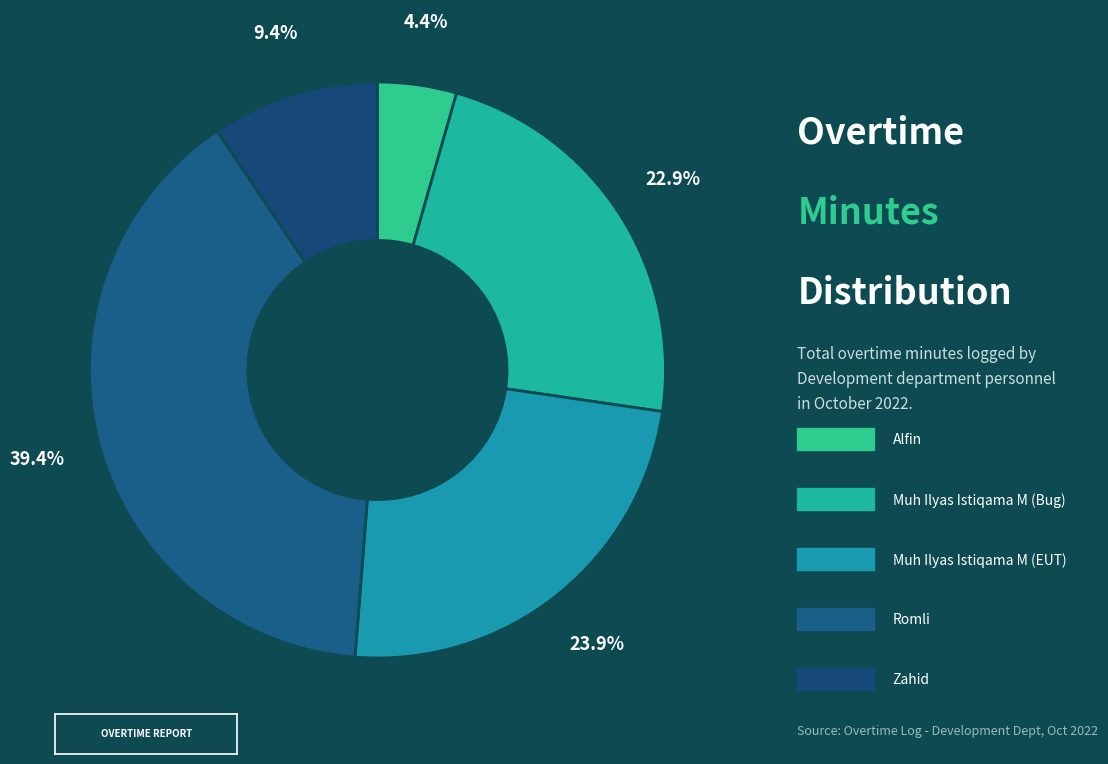

How many segments does this pie chart have?

5